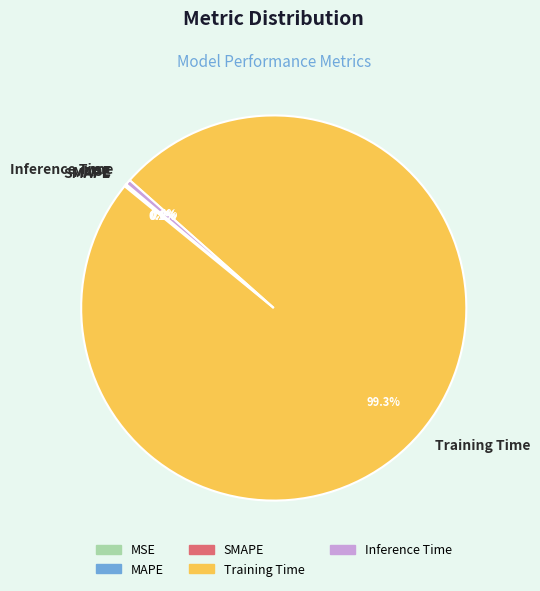

Does Training Time represent more than half of the total?

Yes